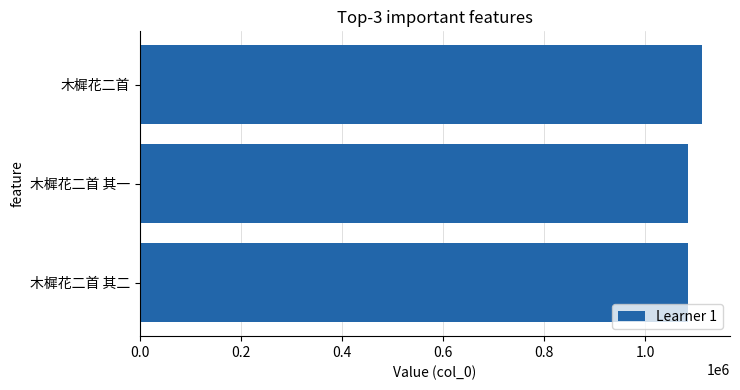

Count the number of data series in this chart.

1